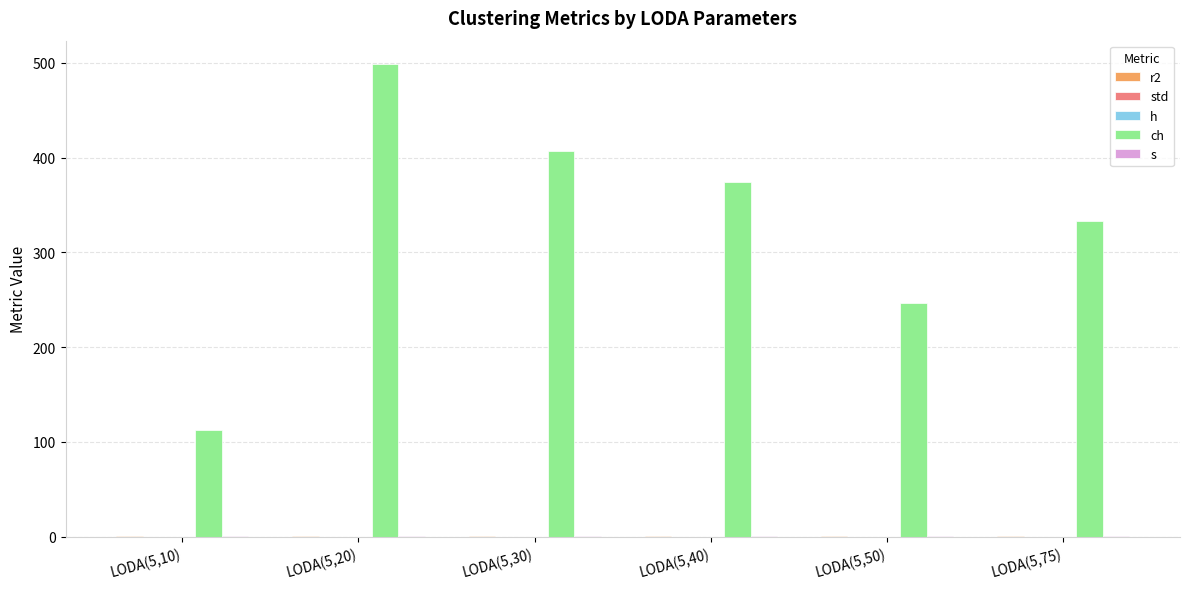

At which label is std closest to 0?

LODA(5,75)